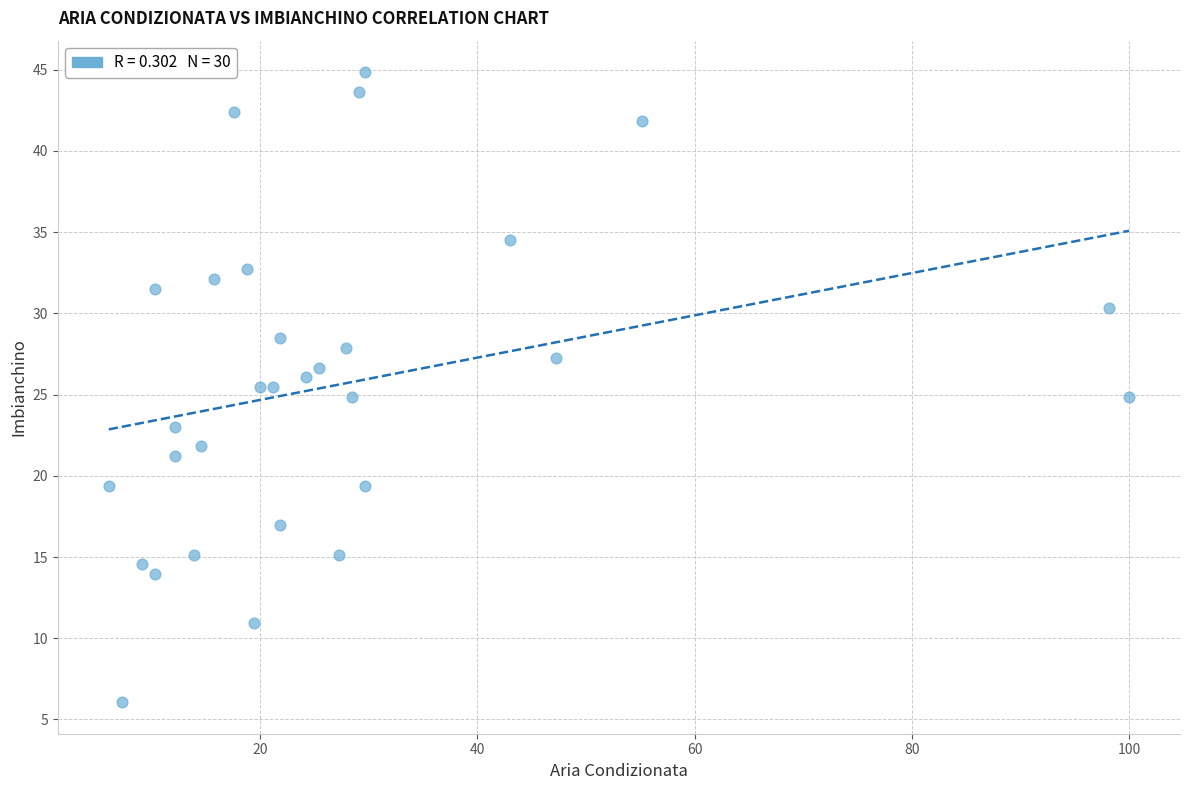

What is the range of X values (max minus min)?

93.9